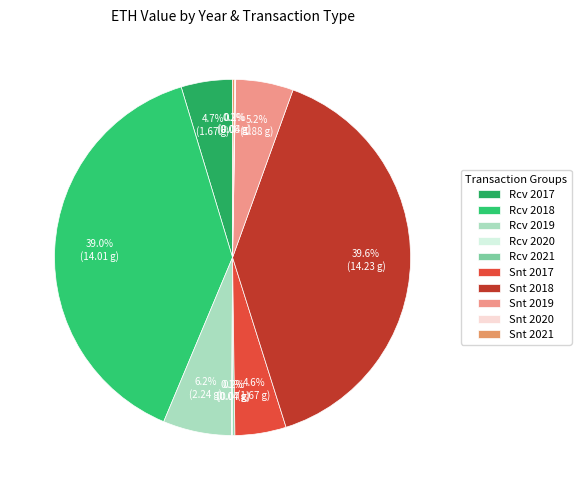

To the nearest percent, what is the average slice percentage?

10%